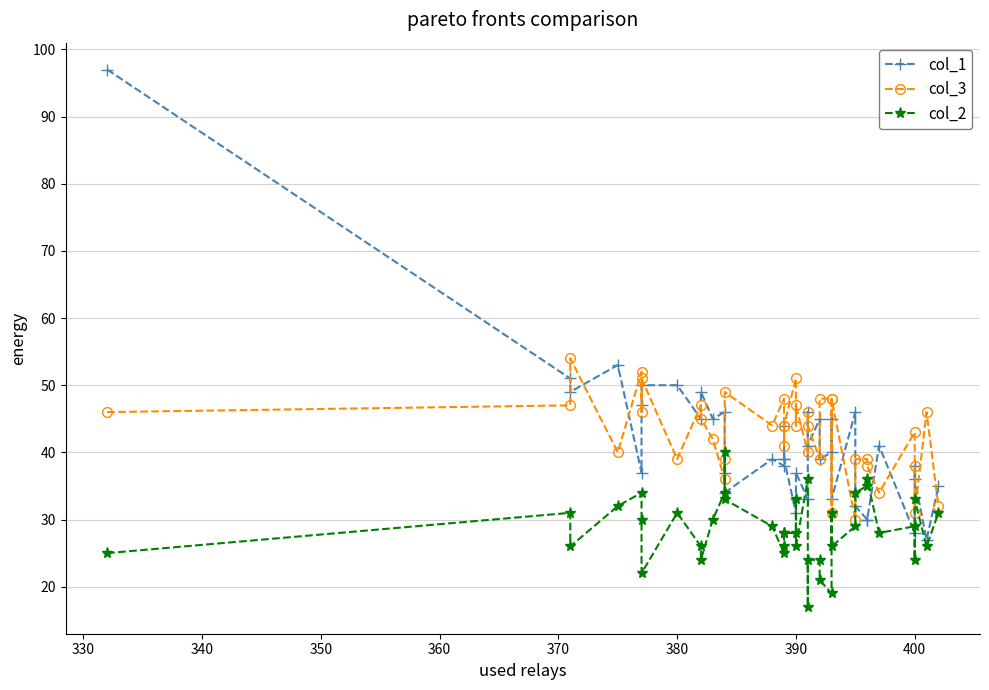

Reading left to right, transcribe all the data shown in this chart.

col_1: 97	51	49	53	37	47	50	50	45	49	45	46	37	34	39	38	44	39	39	31	33	37	33	46	41	45	39	40	45	33	46	32	30	30	41	28	38	36	27	35
col_3: 46	47	54	40	52	46	51	39	47	45	42	36	39	49	44	48	41	44	44	51	44	47	40	46	44	39	48	48	31	48	30	39	39	38	34	43	38	31	46	32
col_2: 25	31	26	32	34	30	22	31	26	24	30	34	40	33	29	25	26	28	28	28	33	26	36	17	24	24	21	19	31	26	29	34	35	36	28	29	24	33	26	31